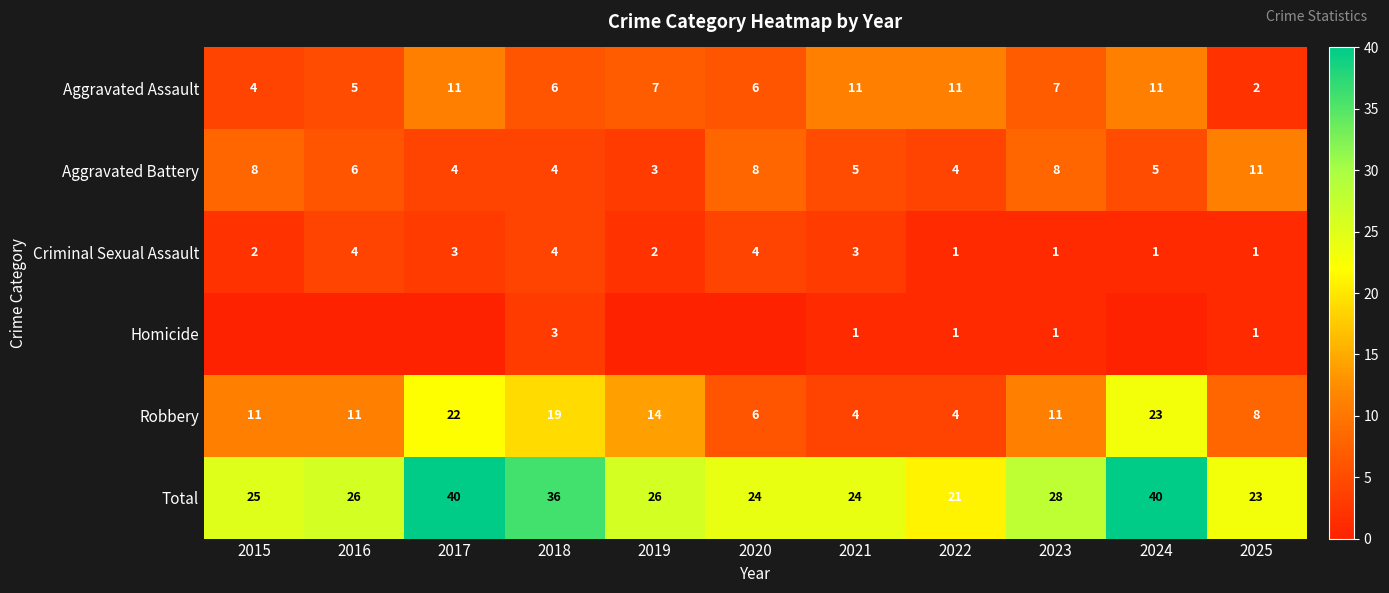

What is the difference between the highest and lowest values at 2021?

23